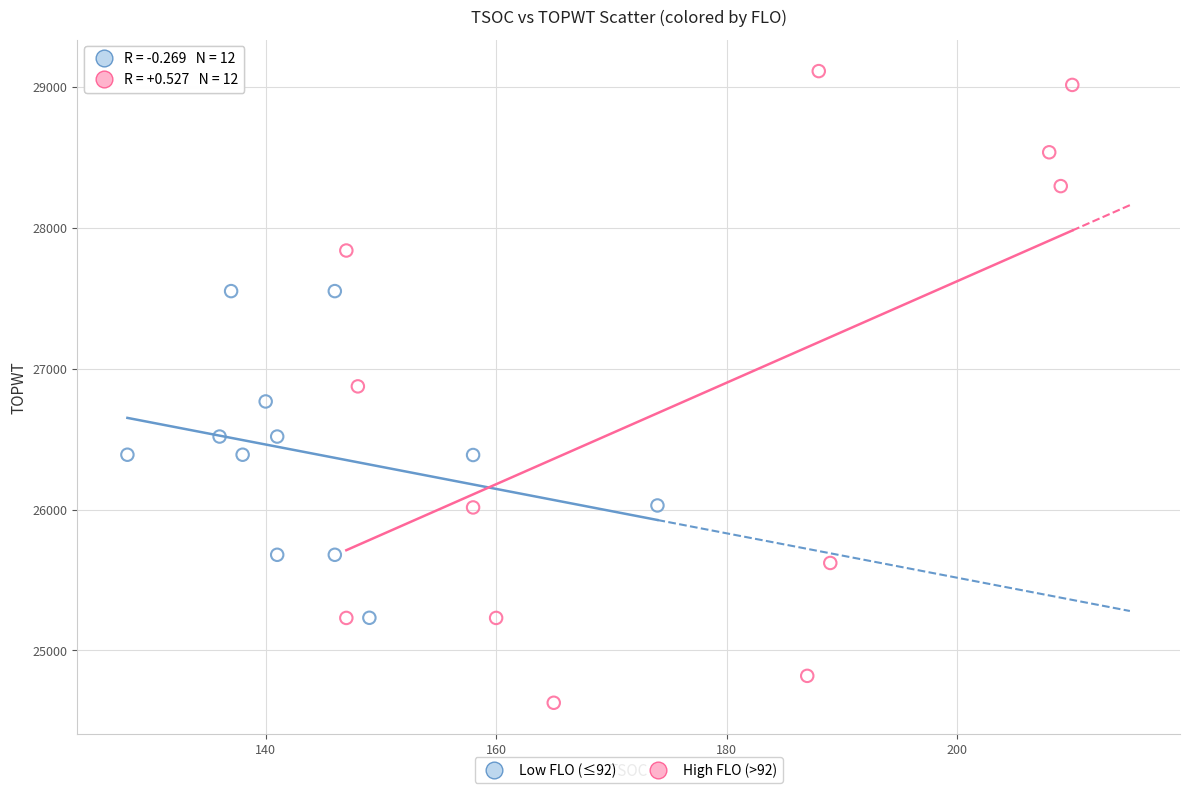

Which series contains the highest Y value?

High FLO (>92)